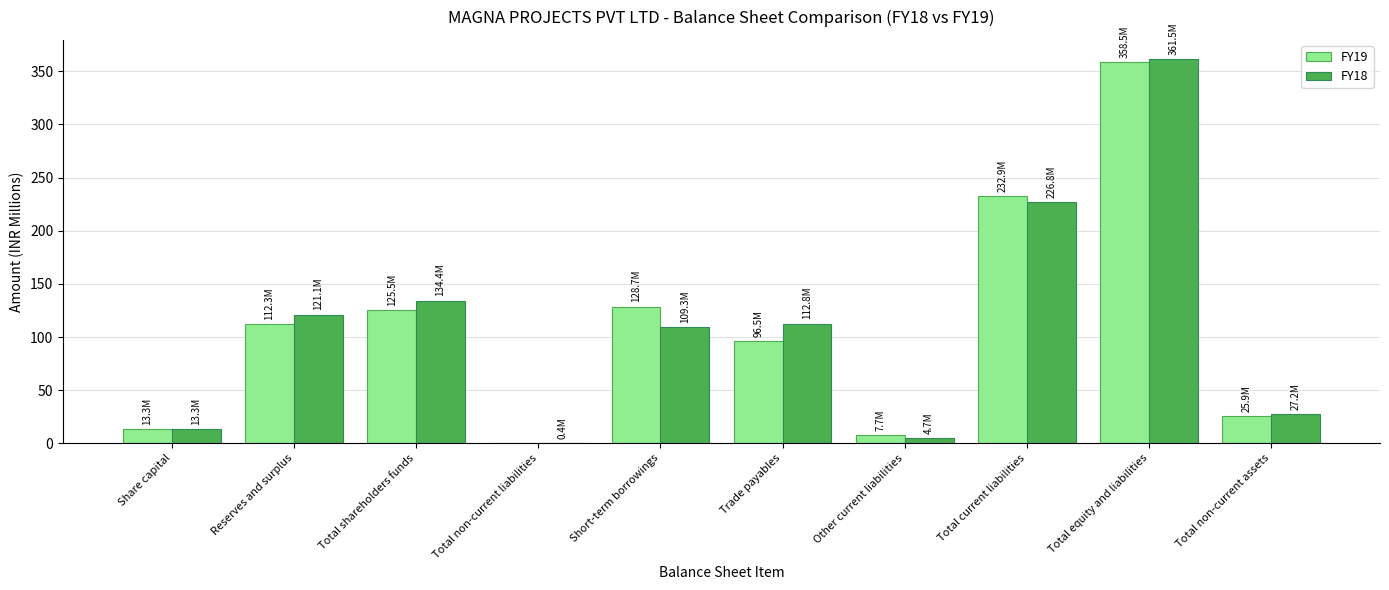

Which series changed the most between Reserves and surplus and Other current liabilities?

FY18